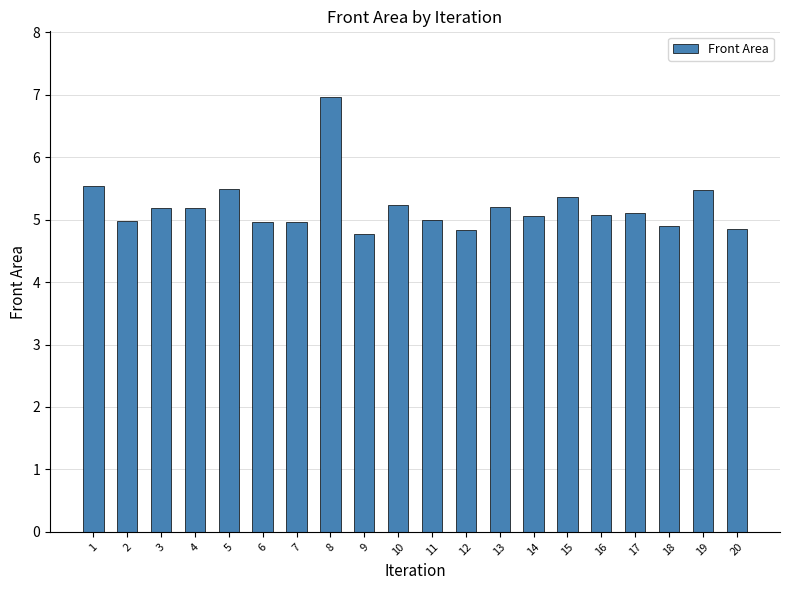

How many data points does each series have?

20